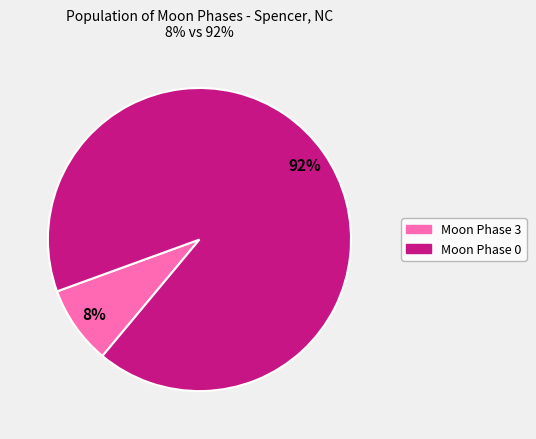

Is there a majority slice in this chart?

Yes